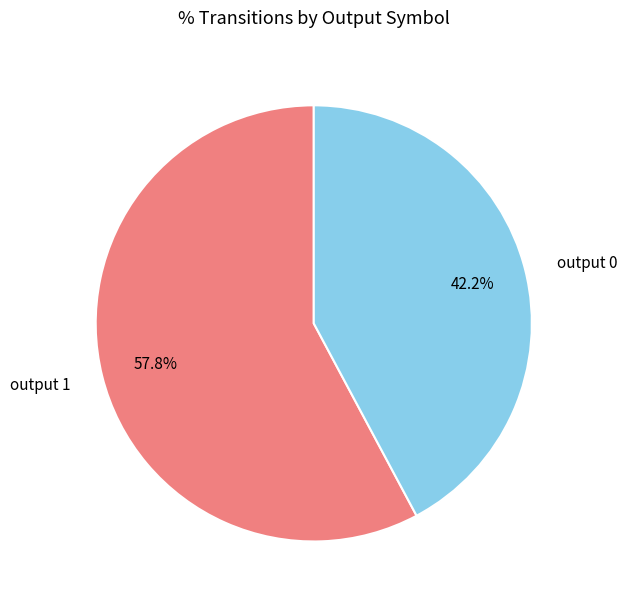

How many segments does this pie chart have?

2